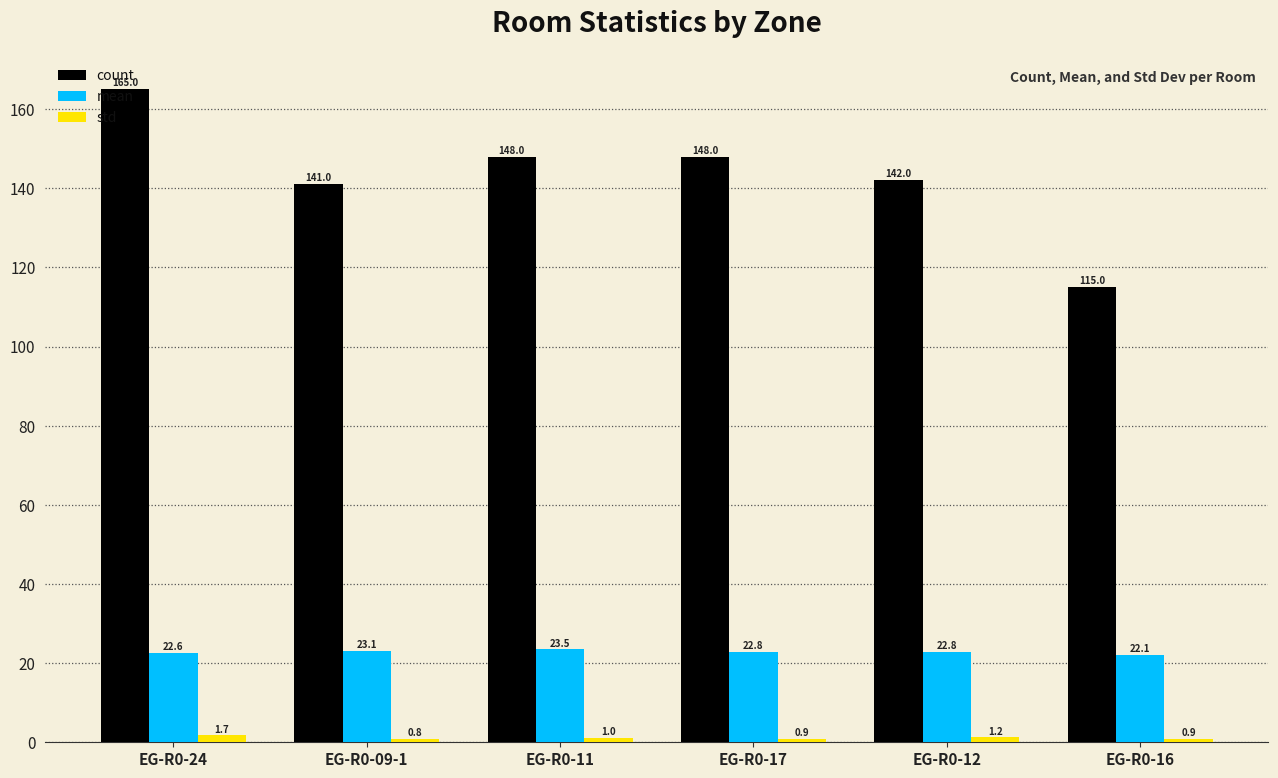

What is the label of the 1st bar from the left?

EG-R0-24